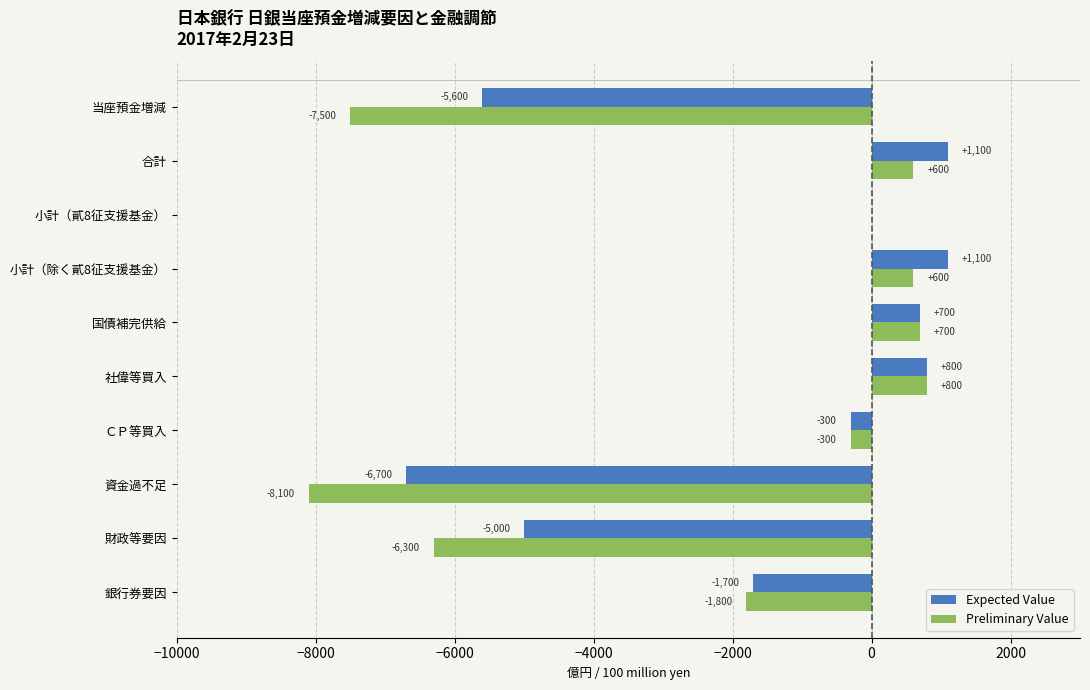

Where is Expected Value nearest to the value -2800?

銀行券要因